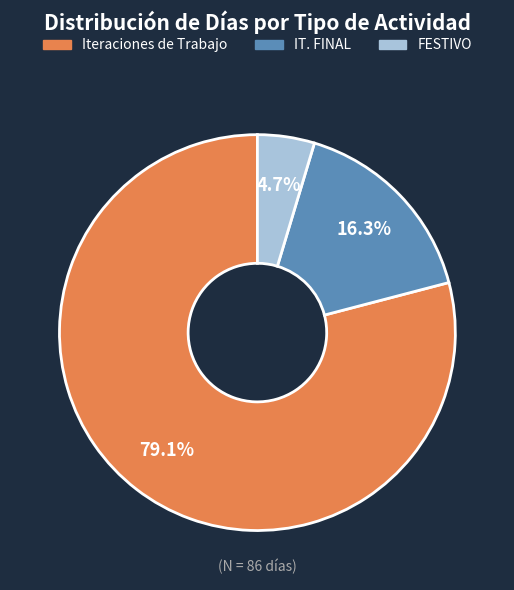

Does any single category account for the majority?

Yes